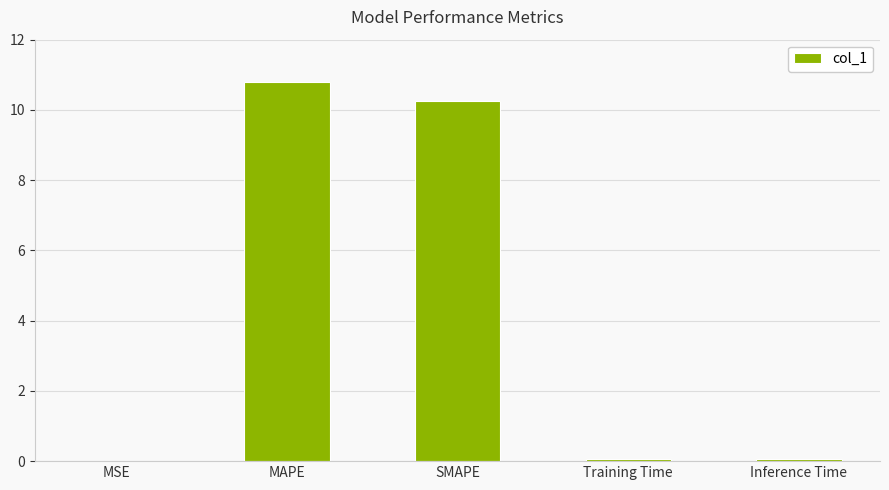

Is it true that the value at Training Time is 0.0?

True